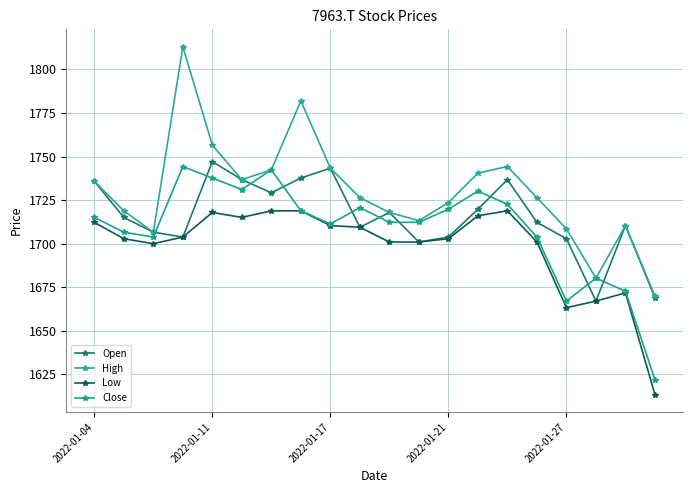

Which series has the largest total across all categories?

High